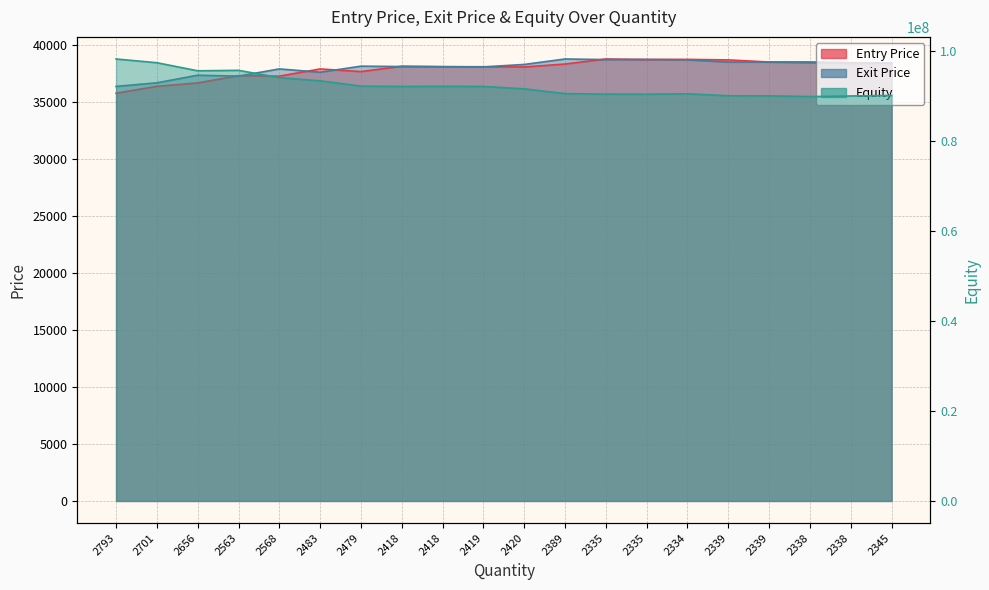

Which series has the largest total across all categories?

Equity